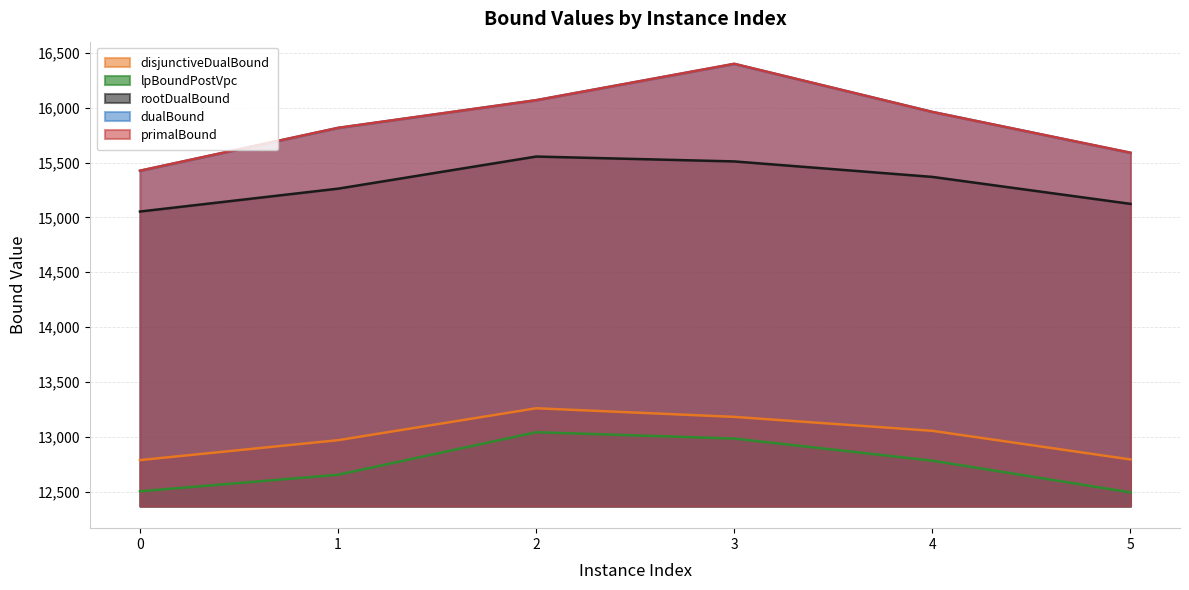

How many categories are shown in the chart?

6